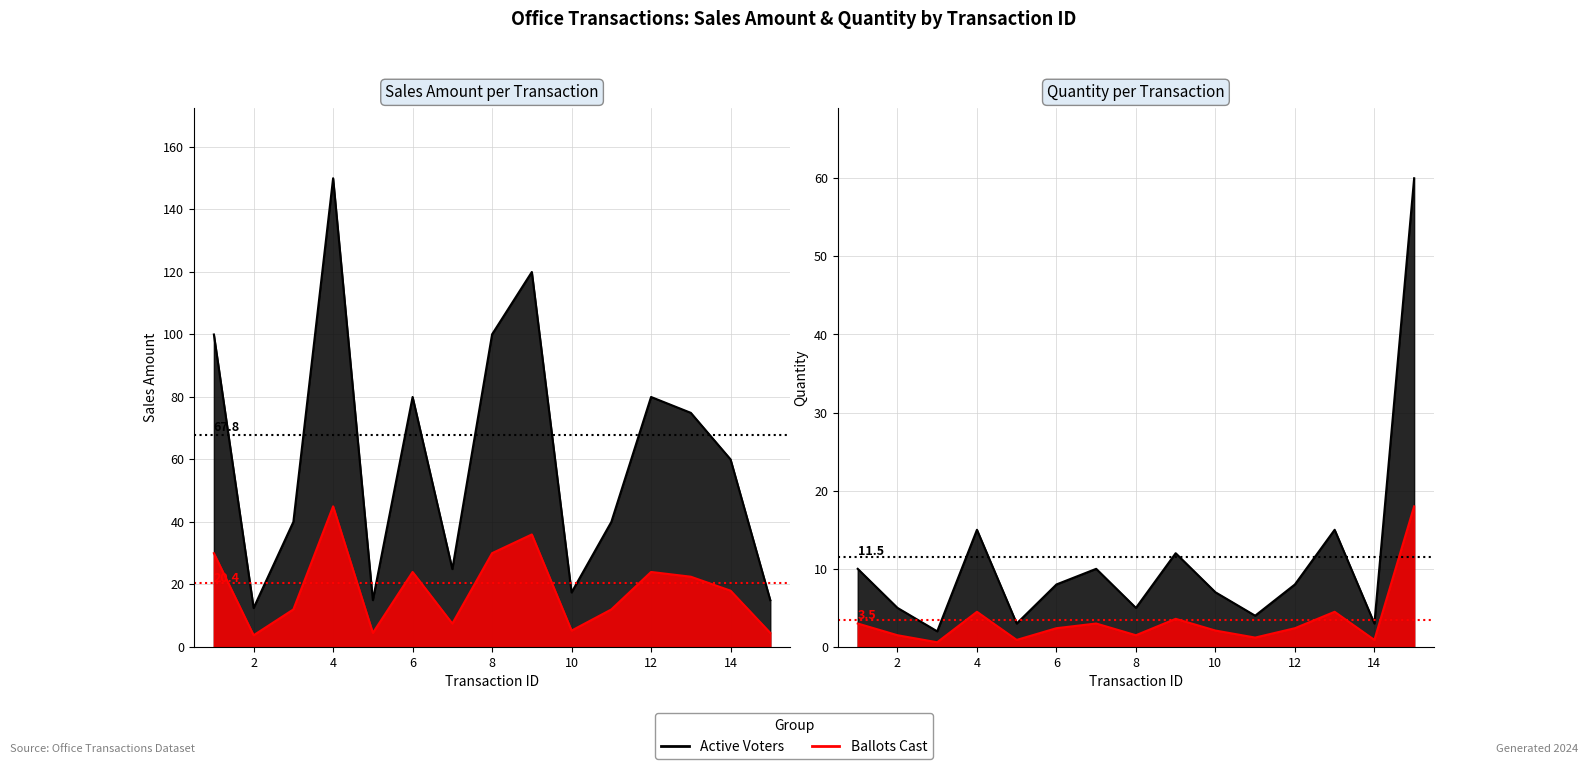

How many values in the quantity series are below 8?

7